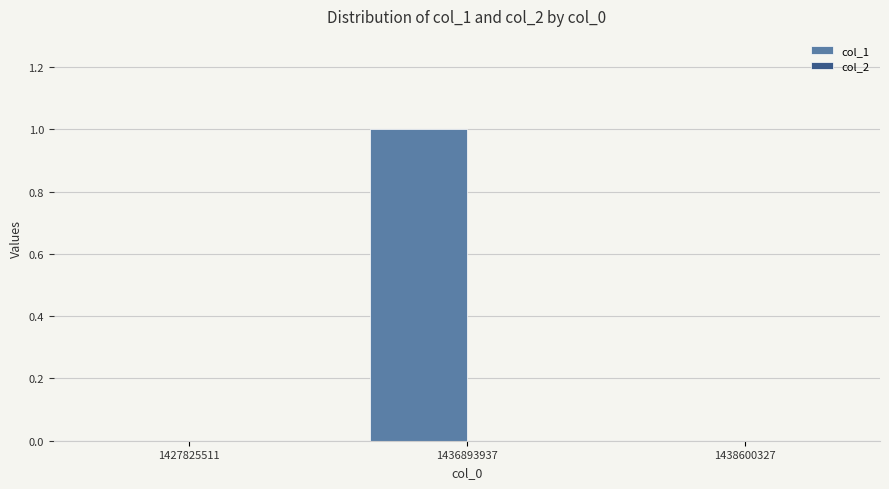

True or false: the data shows 0 at 1427825511.

True